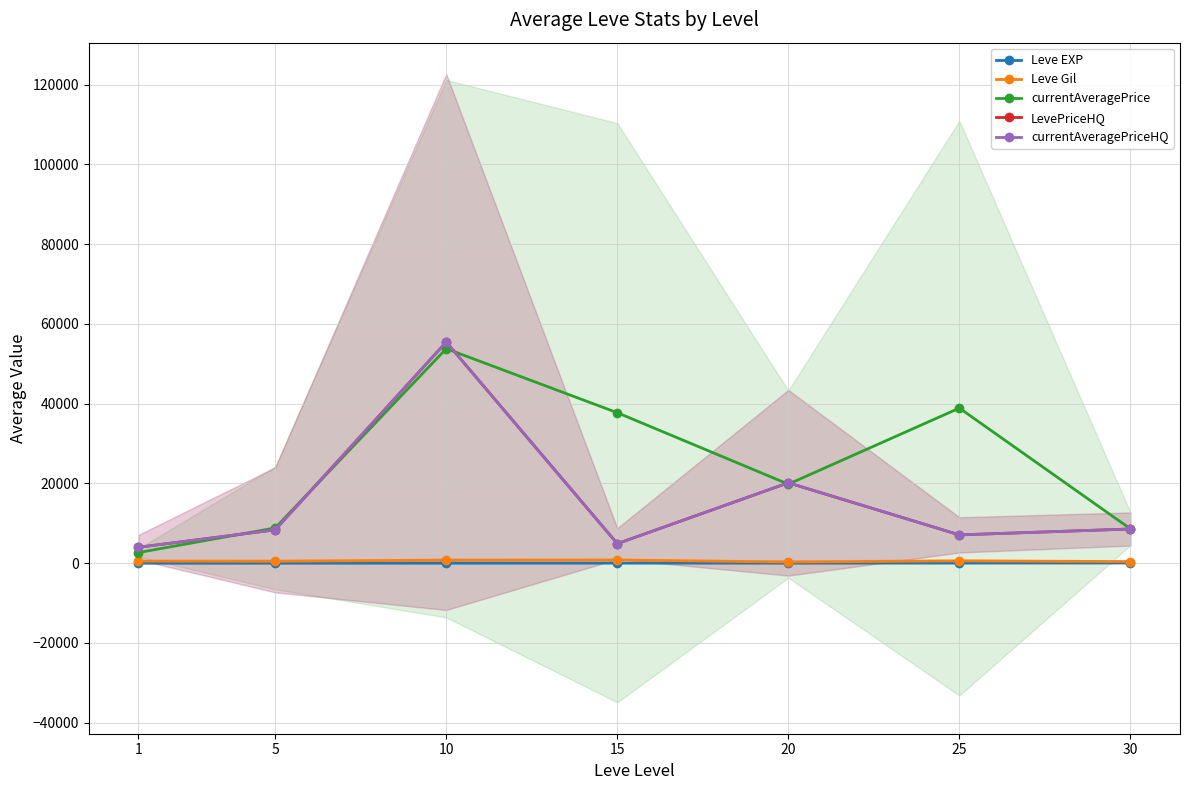

Between 15 and 10, which is larger?

15